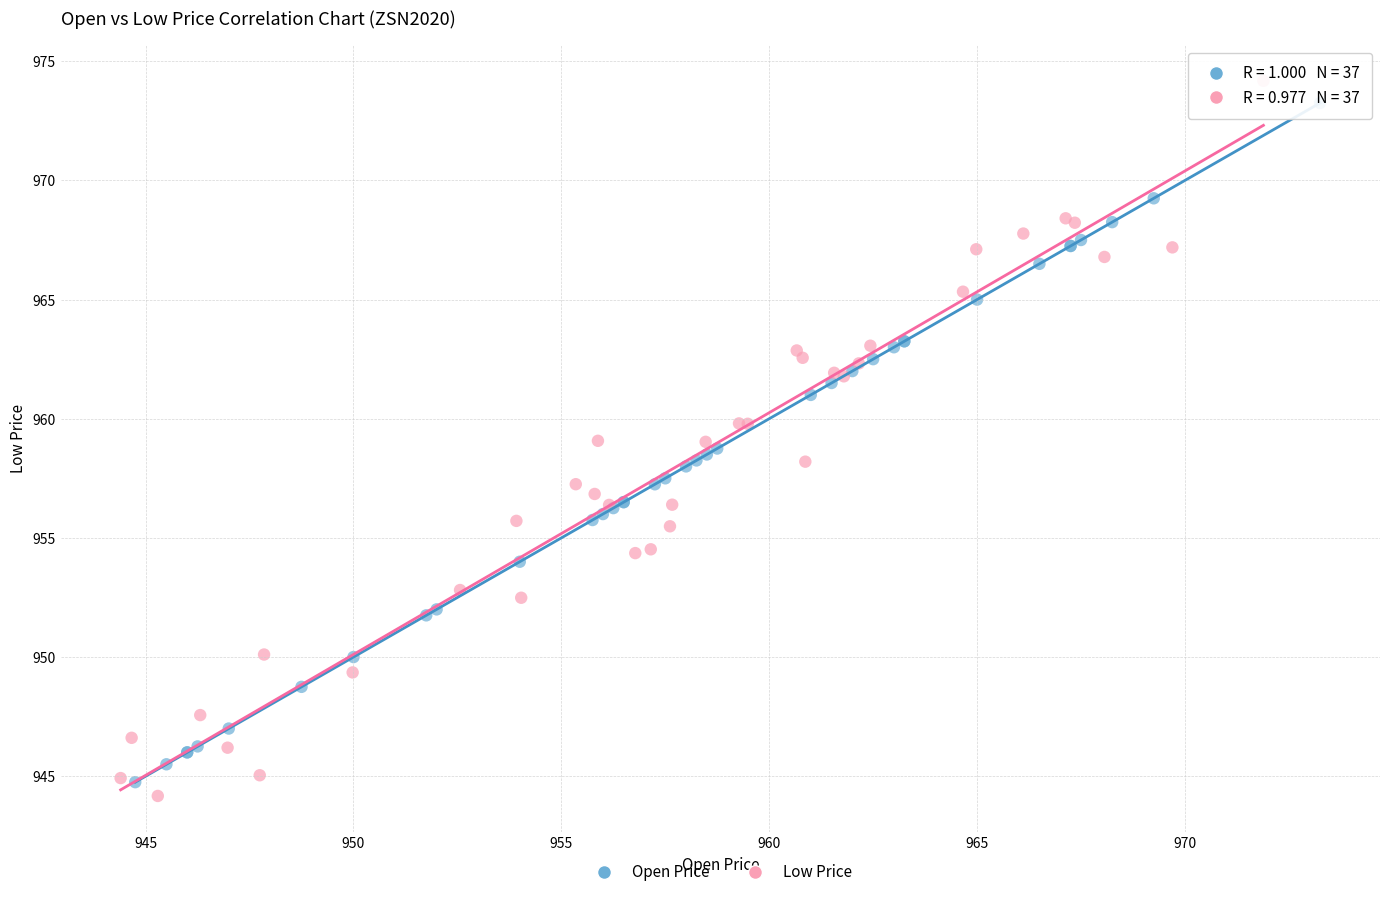

Which series has the widest spread of Y values?

Low Price